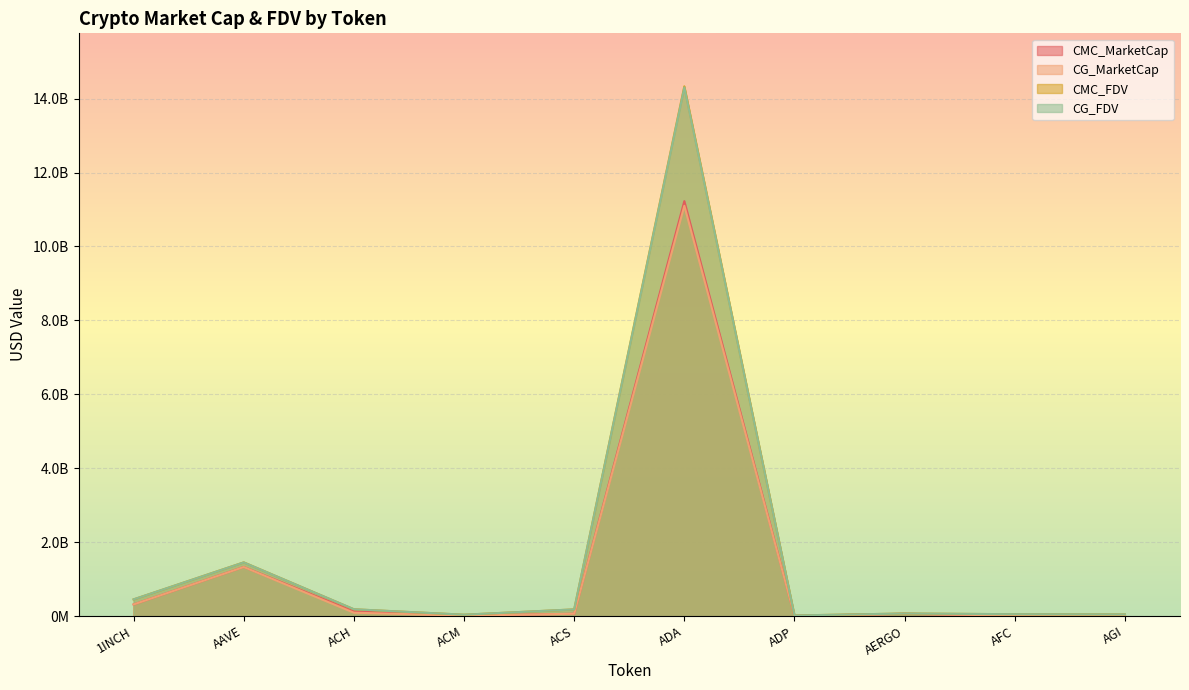

What is the difference between the second highest and second lowest values in the CG_FDV series?

1414056880.0